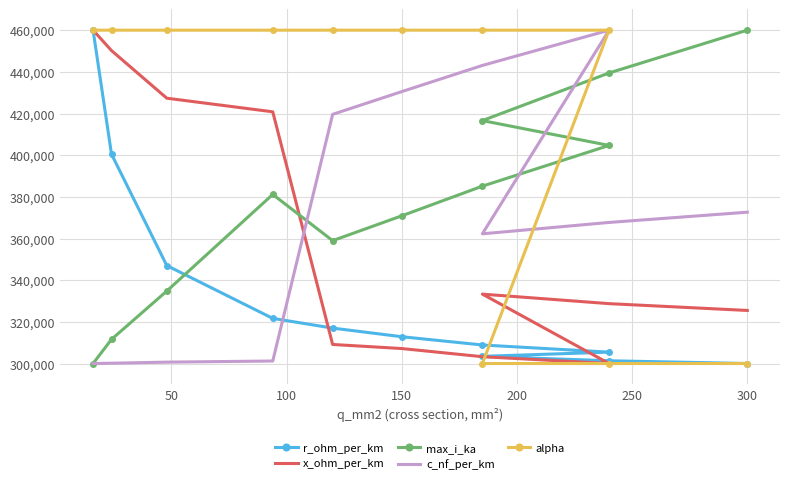

What is the difference between the second highest and minimum values in the max_i_ka series?

139461.7